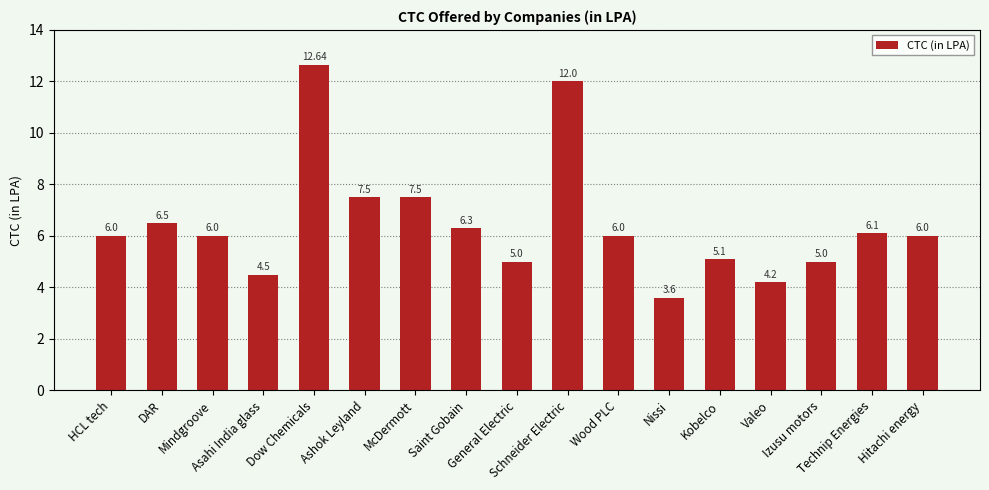

Read the value at Izusu motors.

5.0